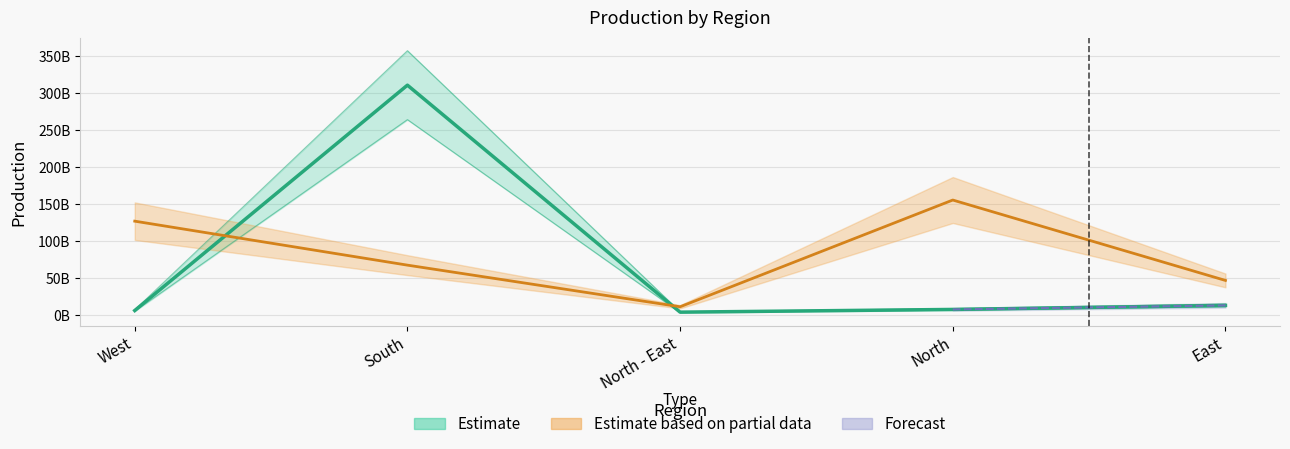

What is the label of the 1st point from the right?

East